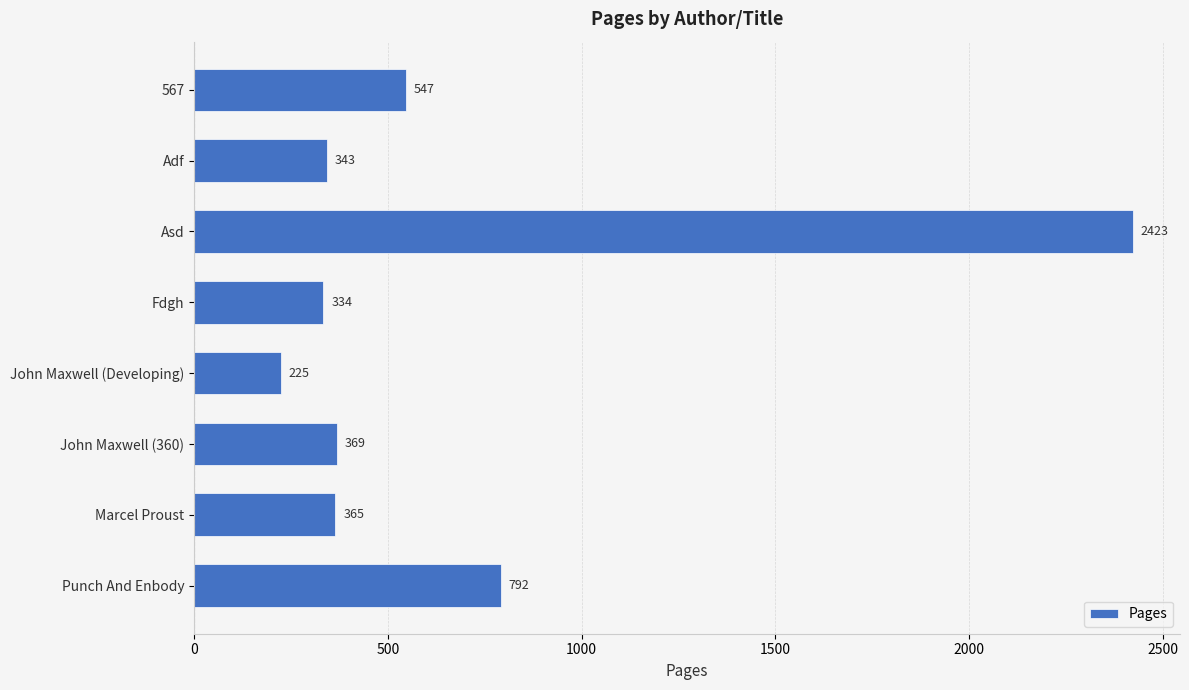

How many bars are there in total?

8